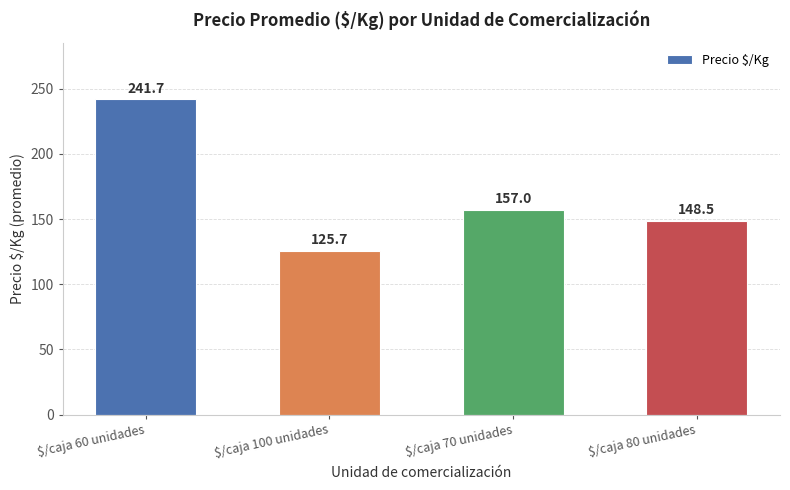

List the labels in order of value, smallest first.

$/caja 100 unidades, $/caja 80 unidades, $/caja 70 unidades, $/caja 60 unidades